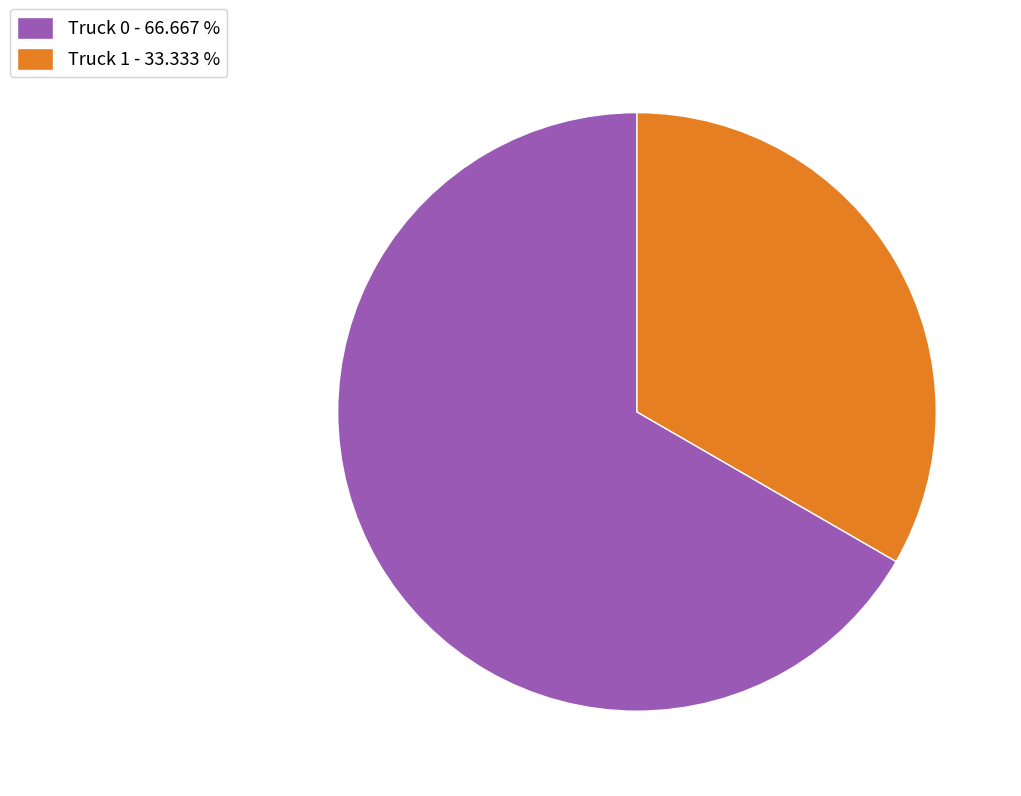

What is the ratio of the value at Truck 0 to the value at Truck 1?

2.0